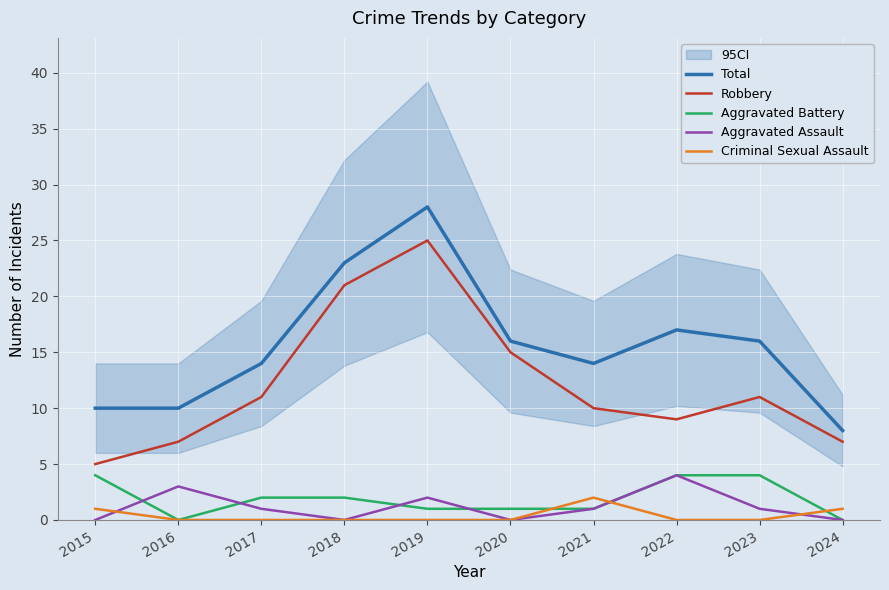

What is the difference between the maximum and minimum values in the Aggravated Assault series?

4